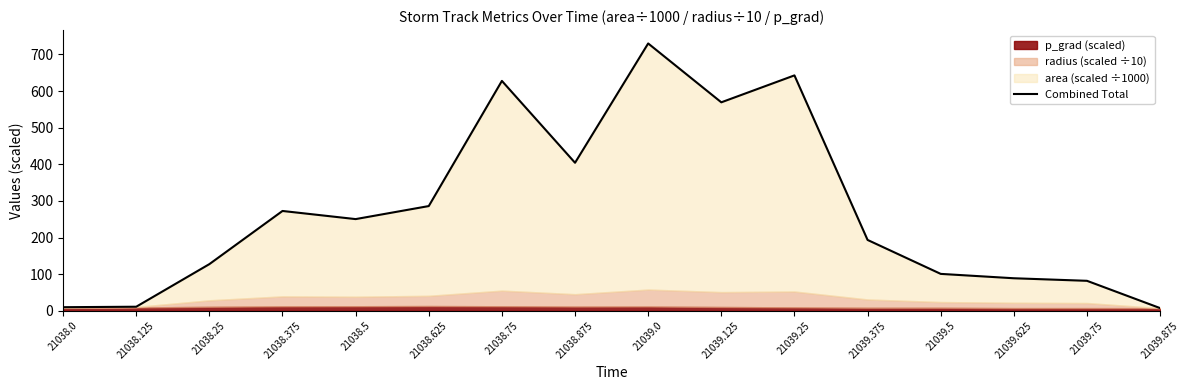

What is the sum of all values?

4405.6